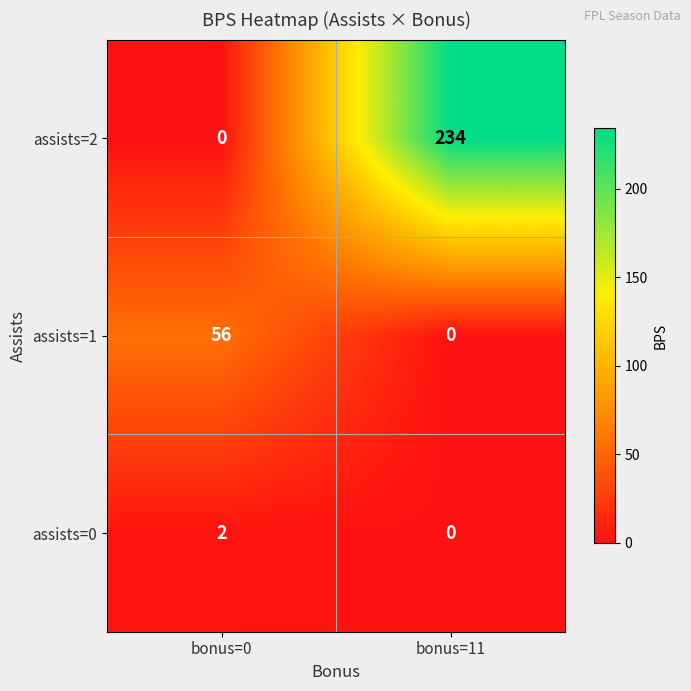

Reading left to right, what are all the values shown in this chart?

assists=2: 0	234
assists=1: 56	0
assists=0: 2	0